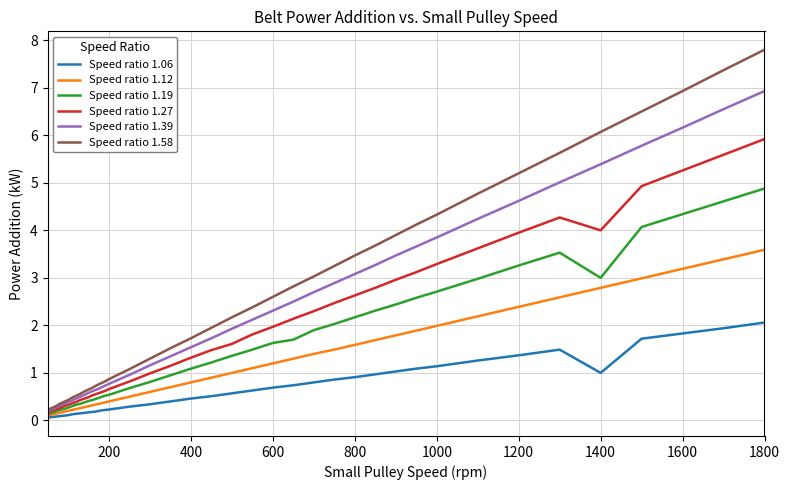

What is the minimum value for Speed ratio 1.27?

0.2